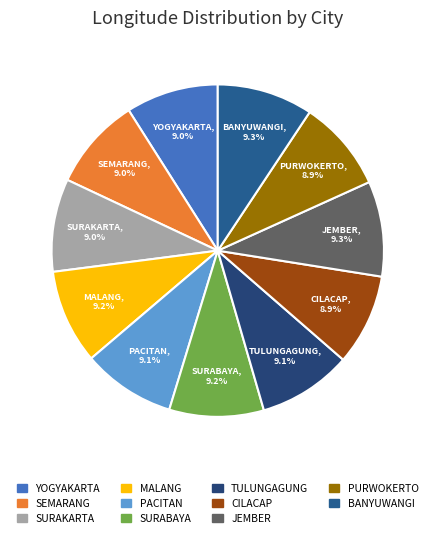

Is the sum of JEMBER and SURABAYA greater than half?

No